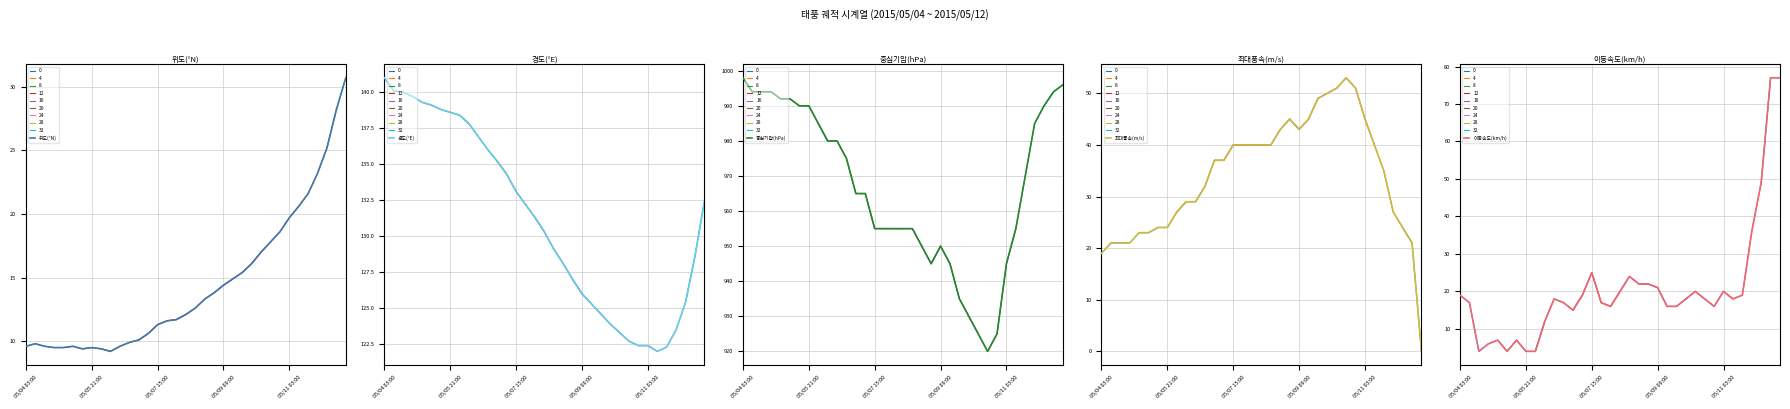

Which has a higher value, 13 or 29?

29